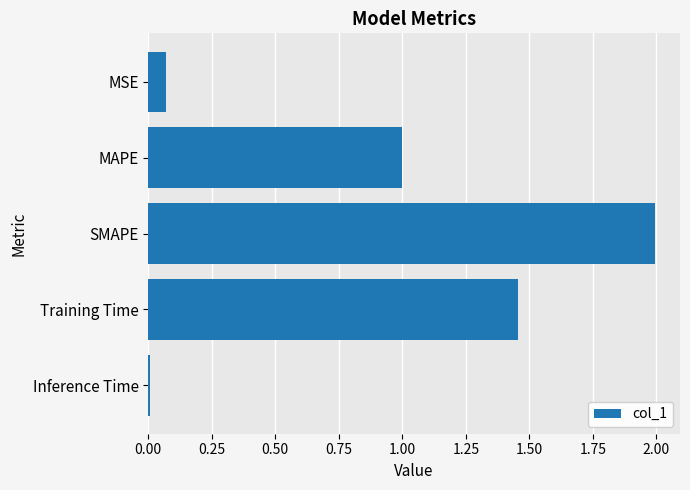

How many bars are there in total?

5